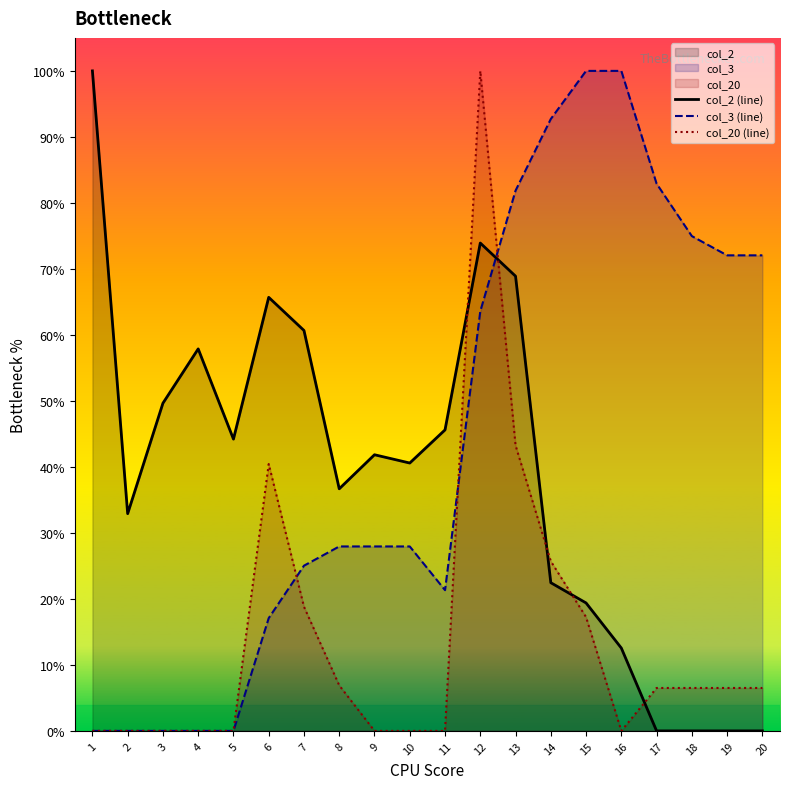

Count the number of categories in the chart.

20